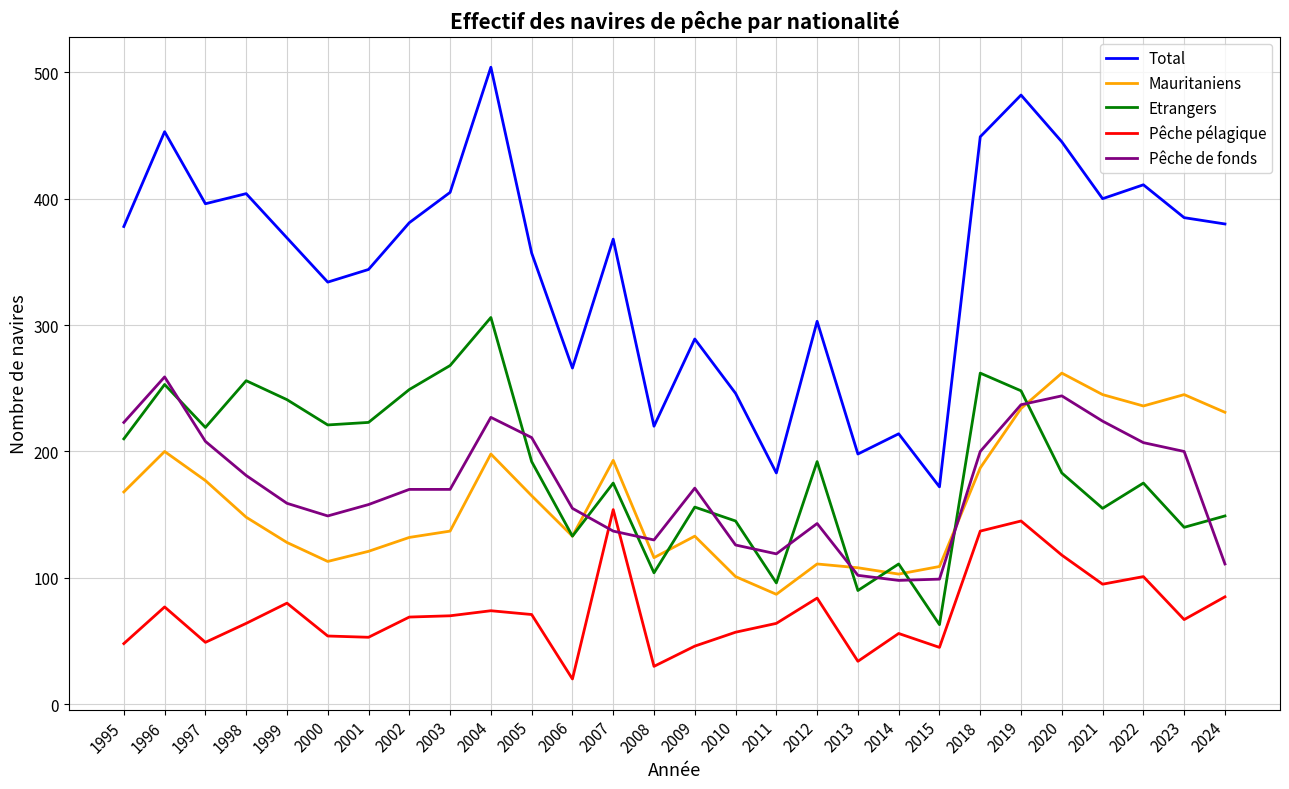

At how many categories does at least one series exceed 176?

27